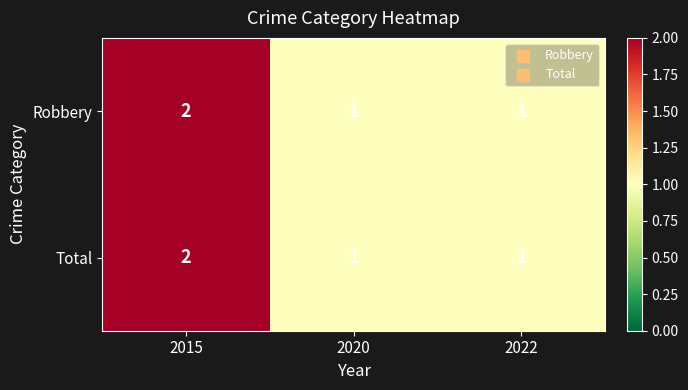

At which category is the sum across all series the highest?

2015